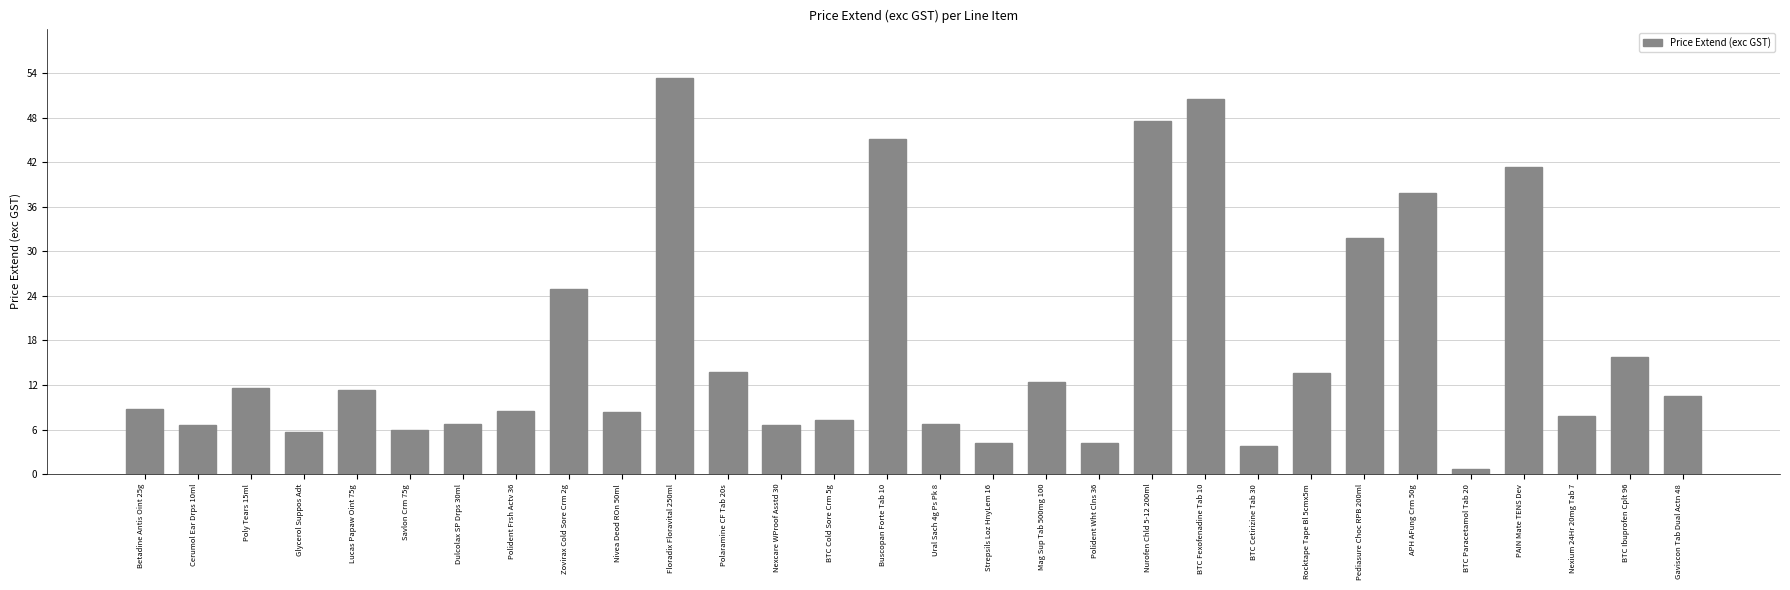

The value at Zovirax Cold Sore Crm 2g is 32.4. True or false?

False